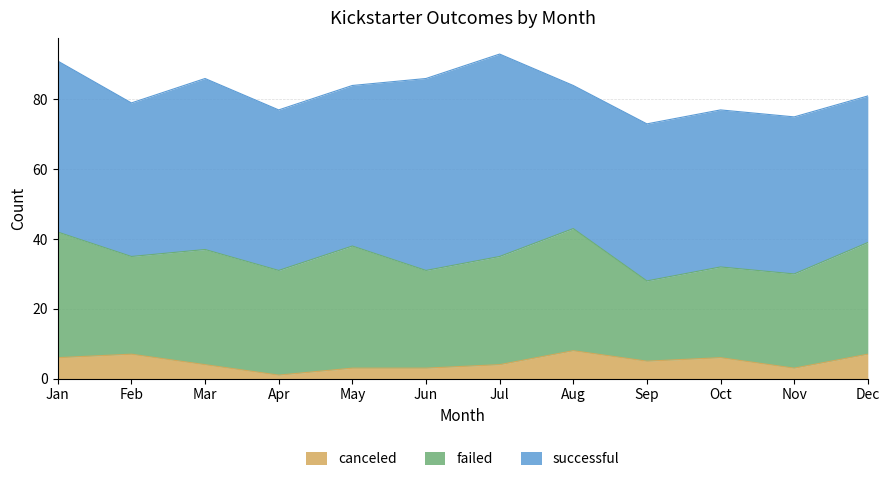

What is the value of the canceled point at the 1st from the left?

6